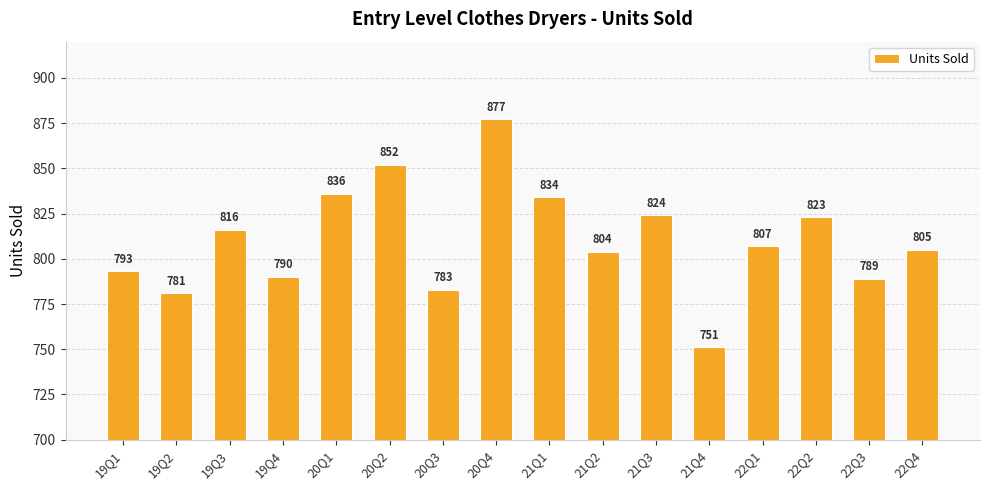

At which label is the value closest to 814?

19Q3